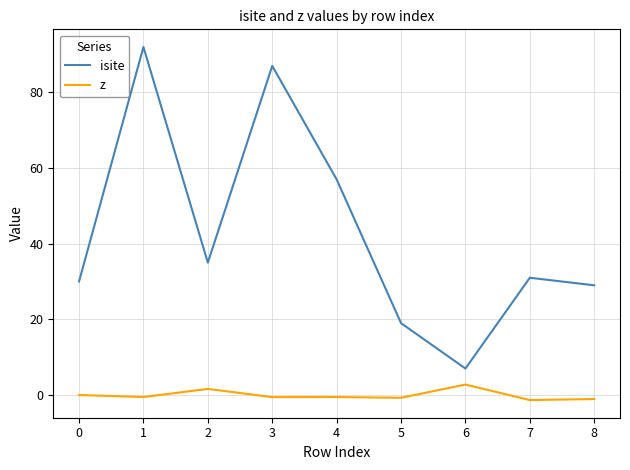

Which series has the largest total across all categories?

isite